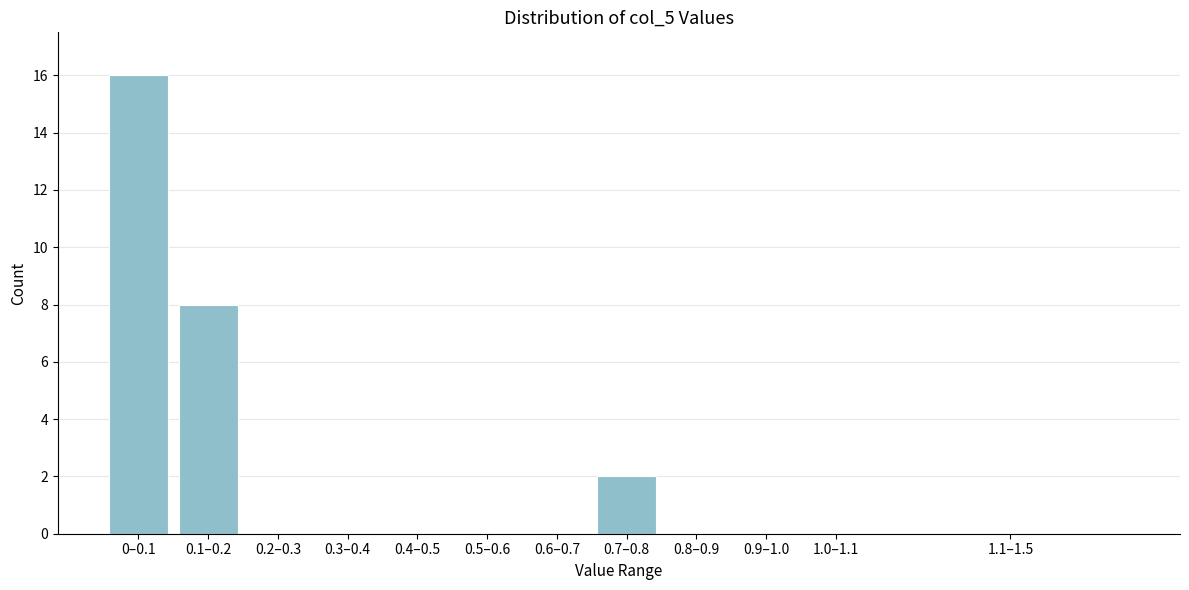

Reading left to right, extract all data points from this chart.

0–0.1=16	0.1–0.2=8	0.2–0.3=0	0.3–0.4=0	0.4–0.5=0	0.5–0.6=0	0.6–0.7=0	0.7–0.8=2	0.8–0.9=0	0.9–1.0=0	1.0–1.1=0	1.1–1.5=0